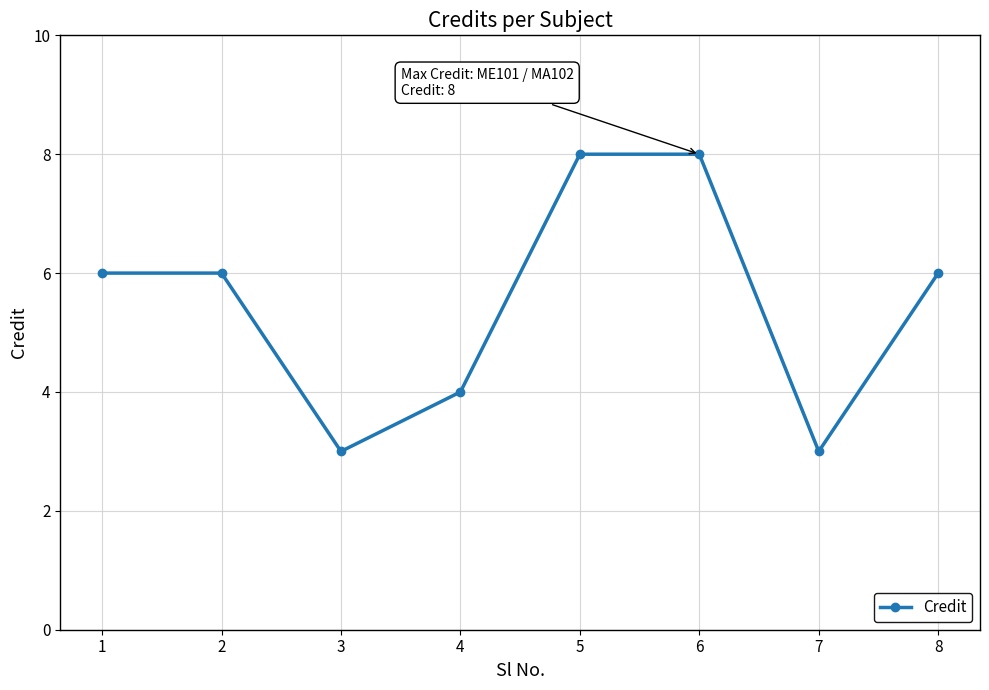

What is the greatest value displayed?

8